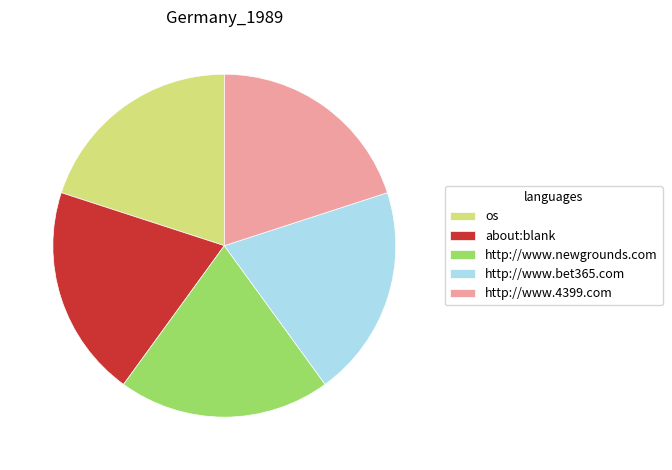

What is the ratio of the value at http://www.newgrounds.com to the value at about:blank?

1.0